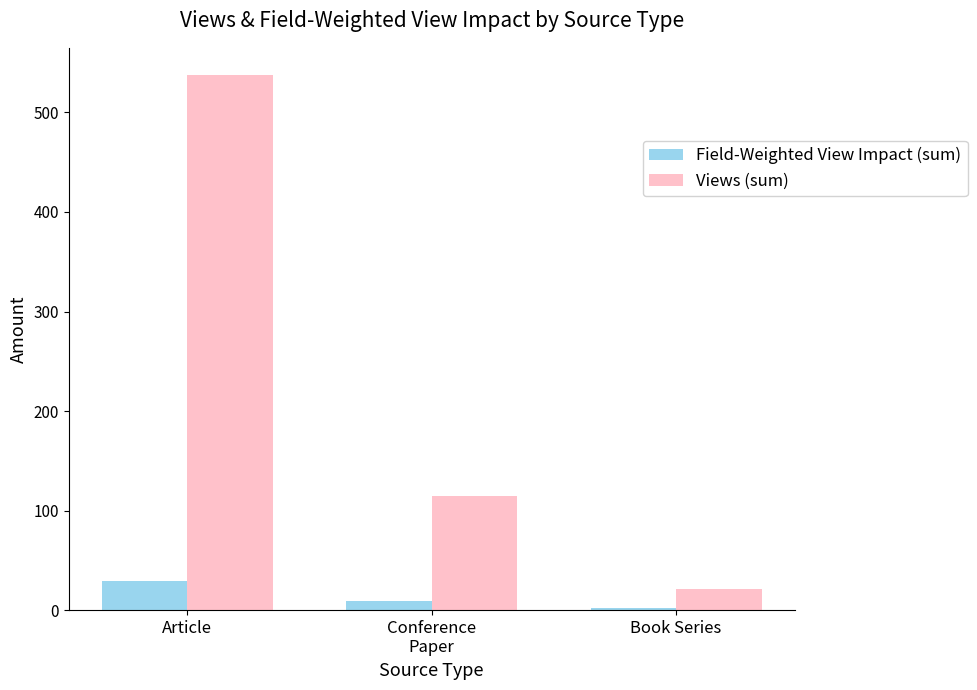

True or false: Views (sum) has a value of 65.2 at Conference
Paper.

False